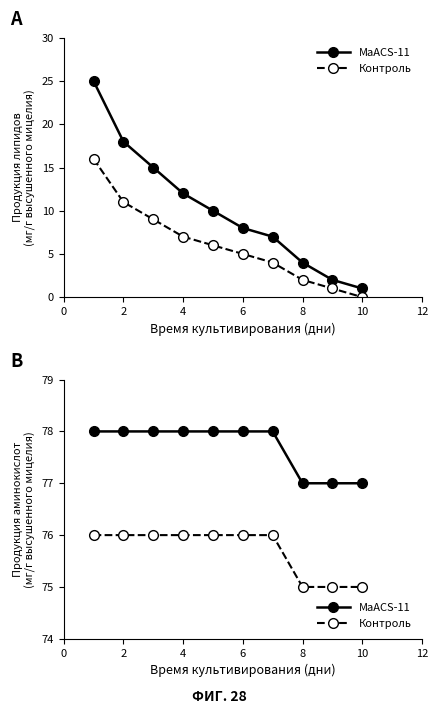

True or false: Контроль and MaACS-11 cross at least once.

False